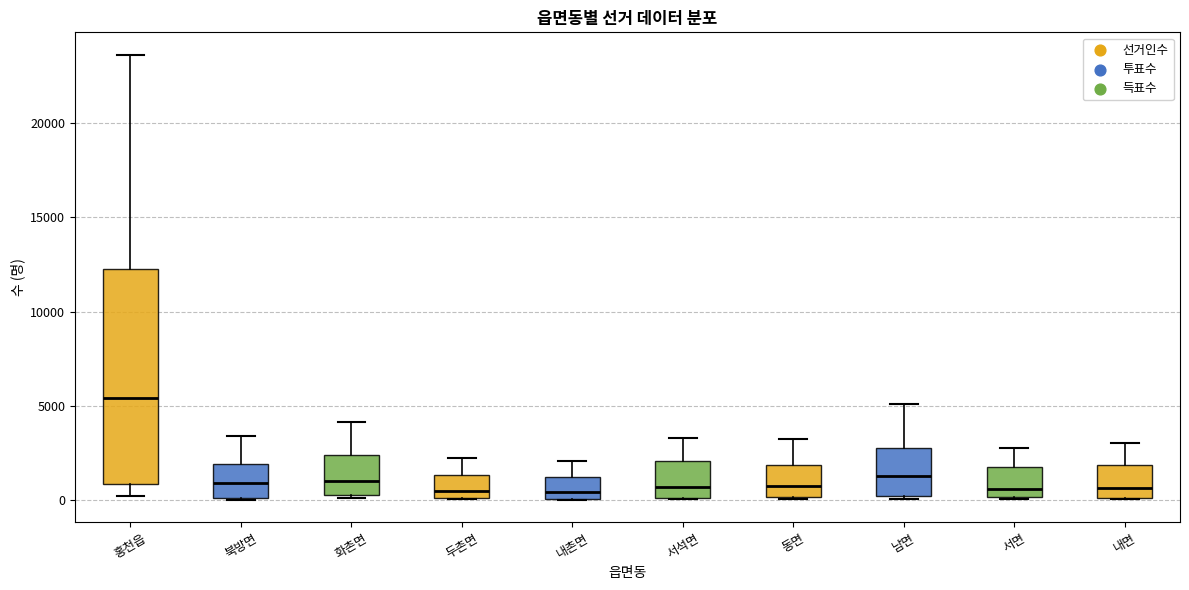

Reading left to right, transcribe this box plot: for each box, give where its median line is, the range the box spans, and where its two whiskers end, as read against the y-axis. The values are not printed on the chart, so give them approximately, as read against the axis.

홍천읍: median 5500, box 1000 to 12000, whiskers 0 to 23500
북방면: median 1000, box 0 to 2000, whiskers 0 to 3500
화촌면: median 1000, box 500 to 2500, whiskers 0 to 4000
두촌면: median 500, box 0 to 1500, whiskers 0 to 2000
내촌면: median 500, box 0 to 1000, whiskers 0 to 2000
서석면: median 500, box 0 to 2000, whiskers 0 to 3500
동면: median 1000, box 0 to 2000, whiskers 0 to 3500
남면: median 1500, box 0 to 3000, whiskers 0 to 5000
서면: median 500, box 0 to 2000, whiskers 0 to 3000
내면: median 500, box 0 to 2000, whiskers 0 to 3000